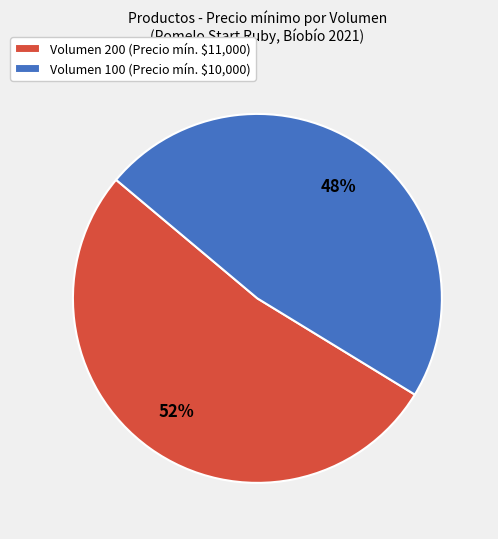

How many segments does this pie chart have?

2